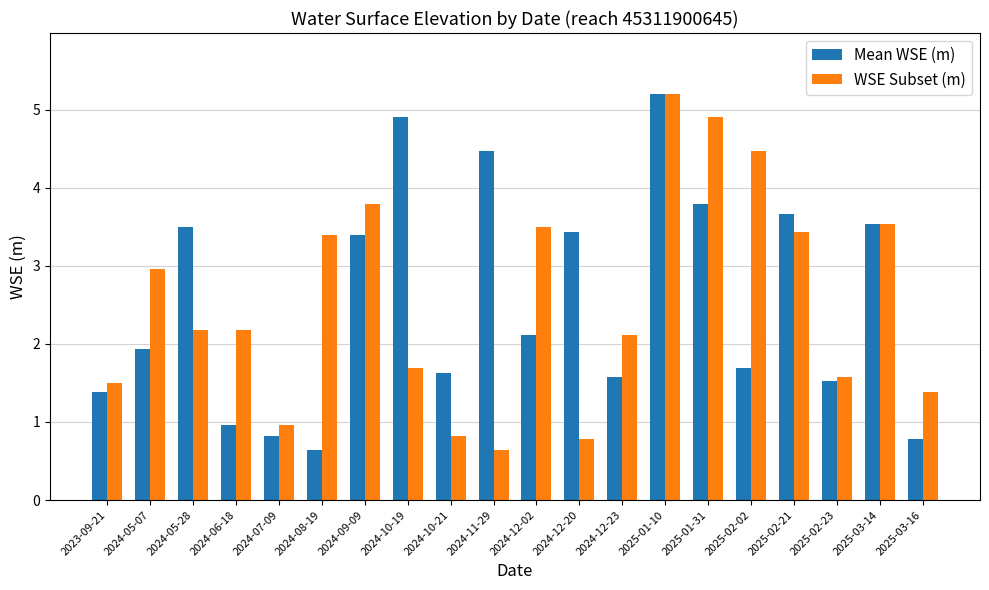

What is the label of the 14th bar from the right?

2024-09-09